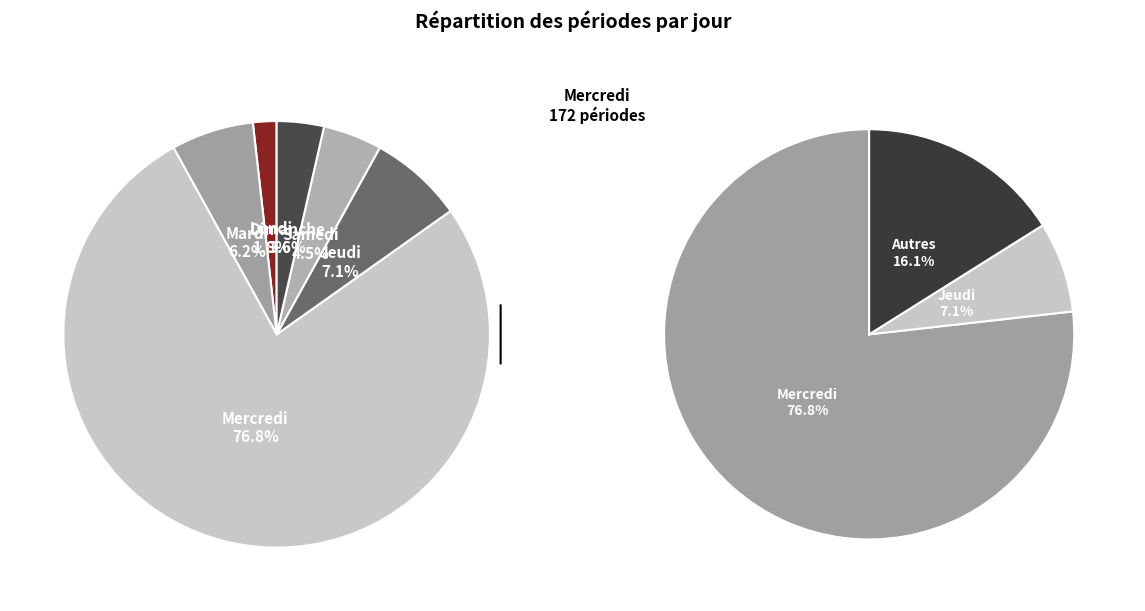

Does any single category account for the majority?

Yes